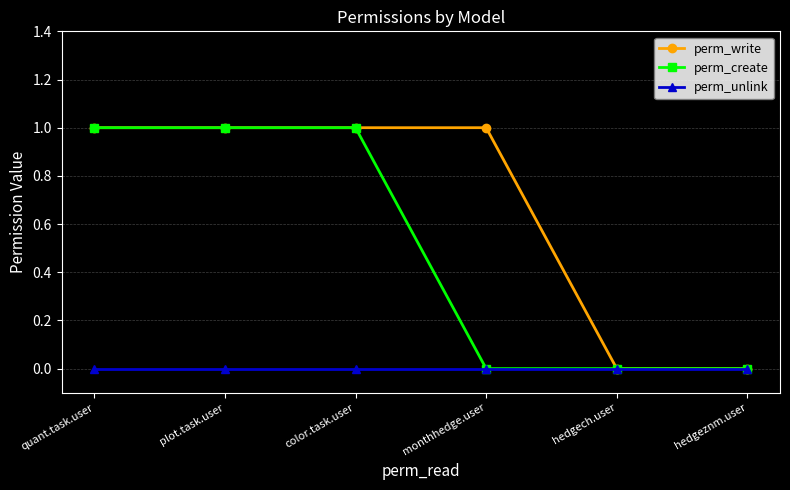

What is the sum of the perm_write values at plot.task.user and hedgeznm.user?

1